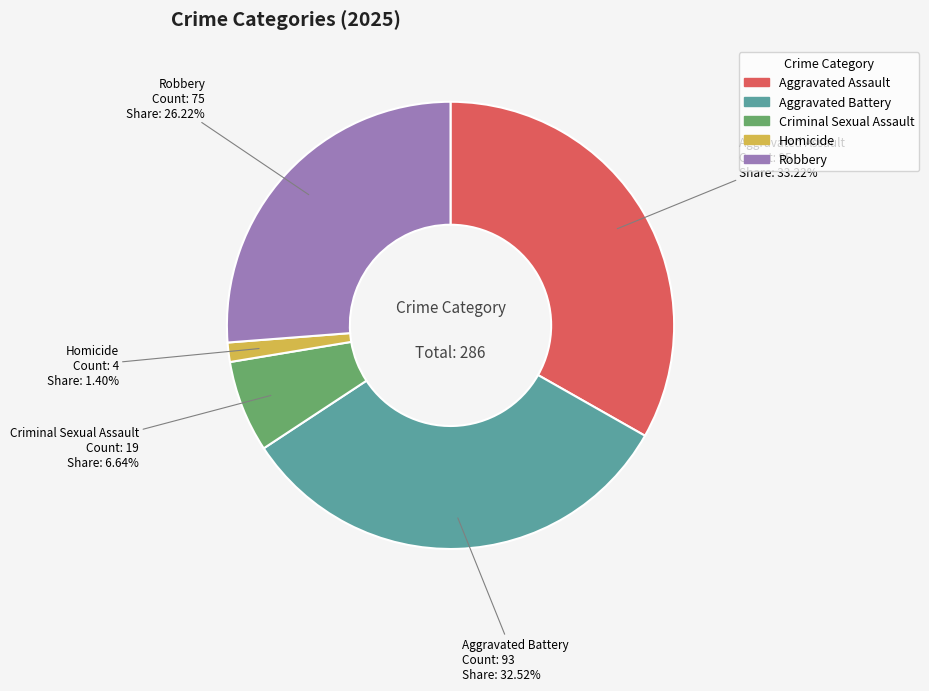

Count the number of slices in the pie.

5